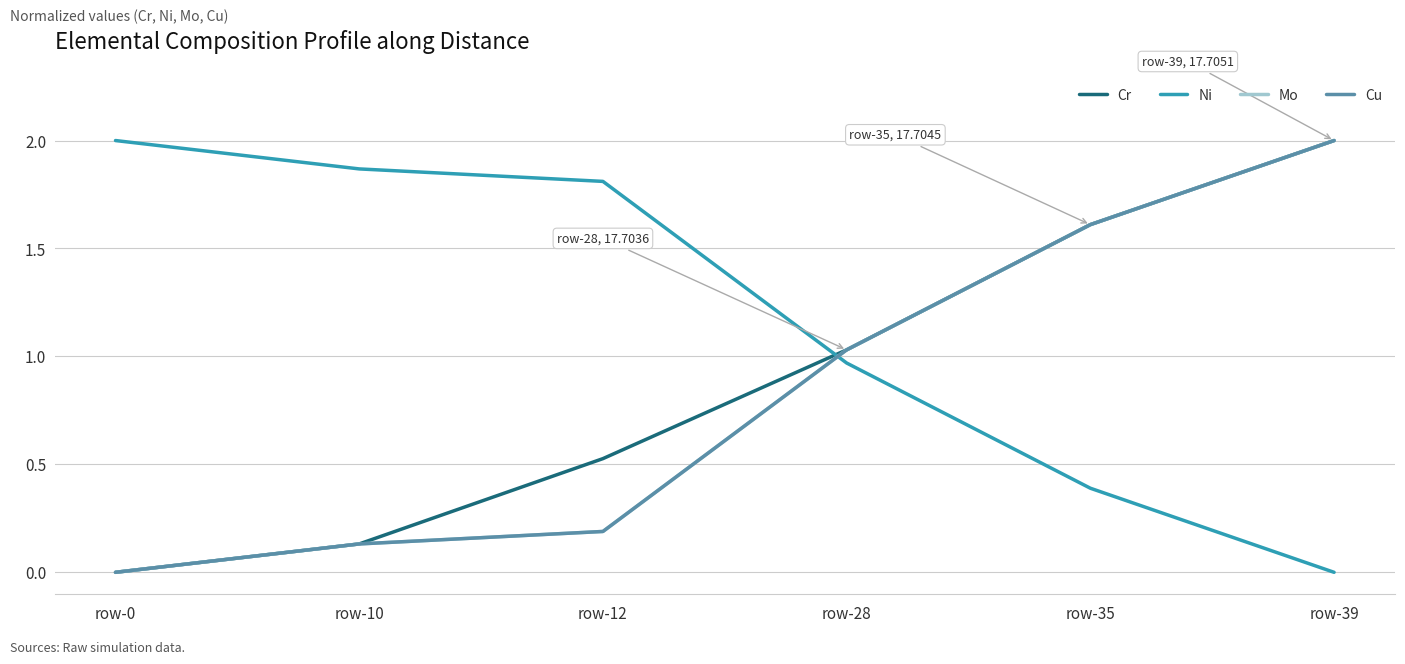

Between which two adjacent categories do Ni and Cu first intersect?

row-12 and row-28